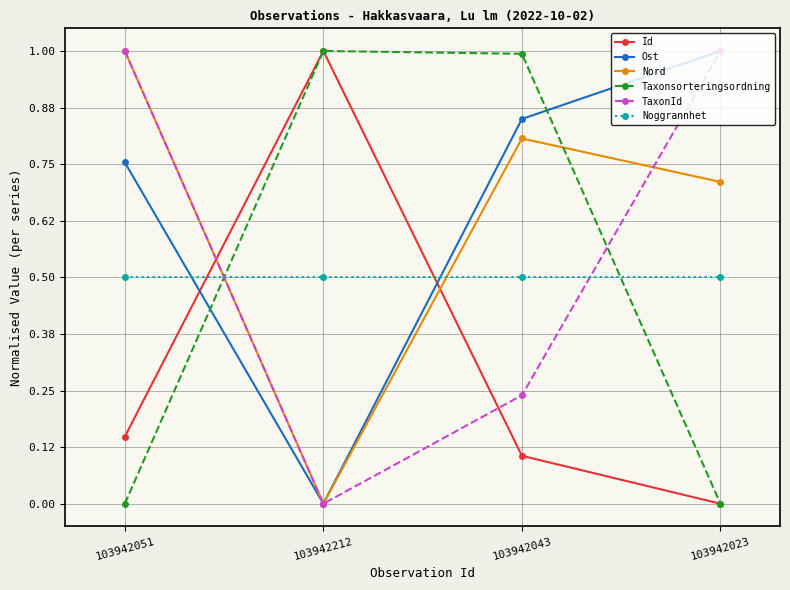

How many data points does each series have?

4